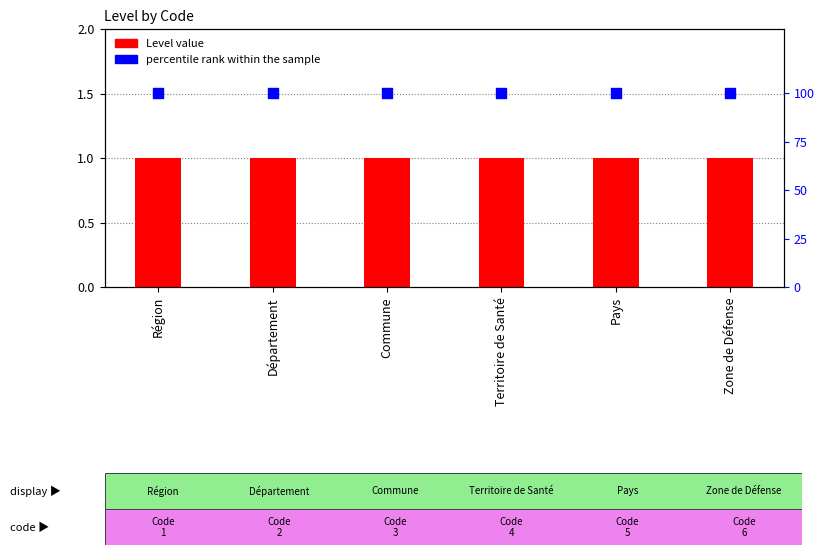

What is the total value across all series at Commune?

101